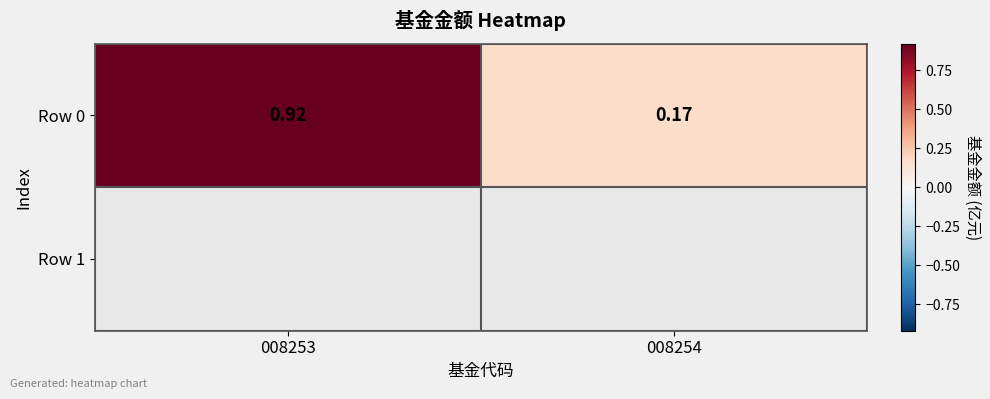

At which label is the value closest to 0?

008254